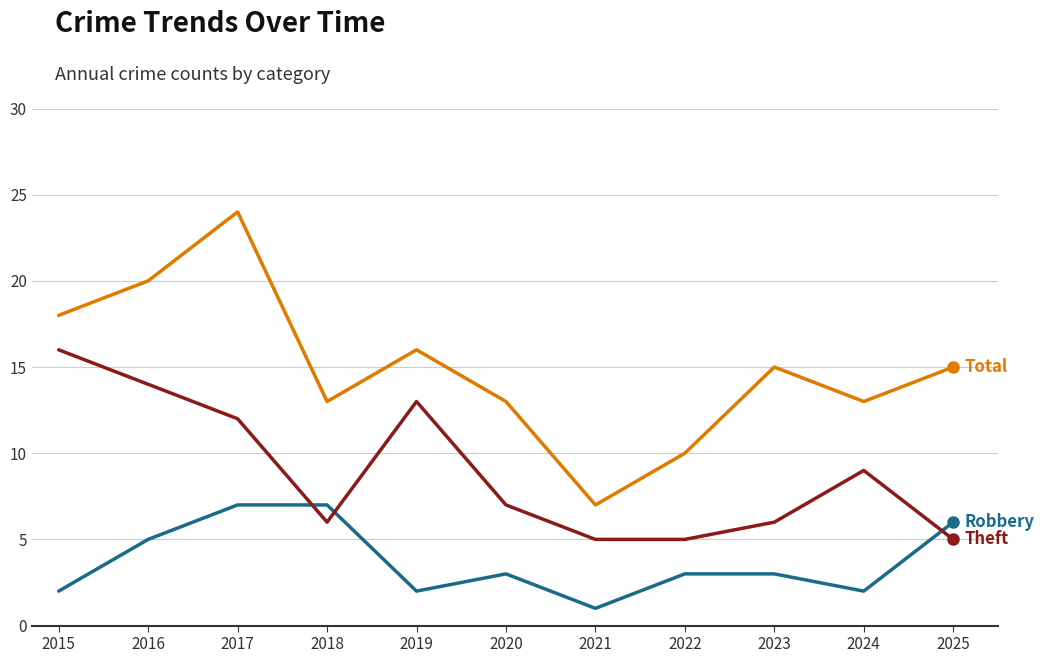

Which category has the highest value across all series?

2017